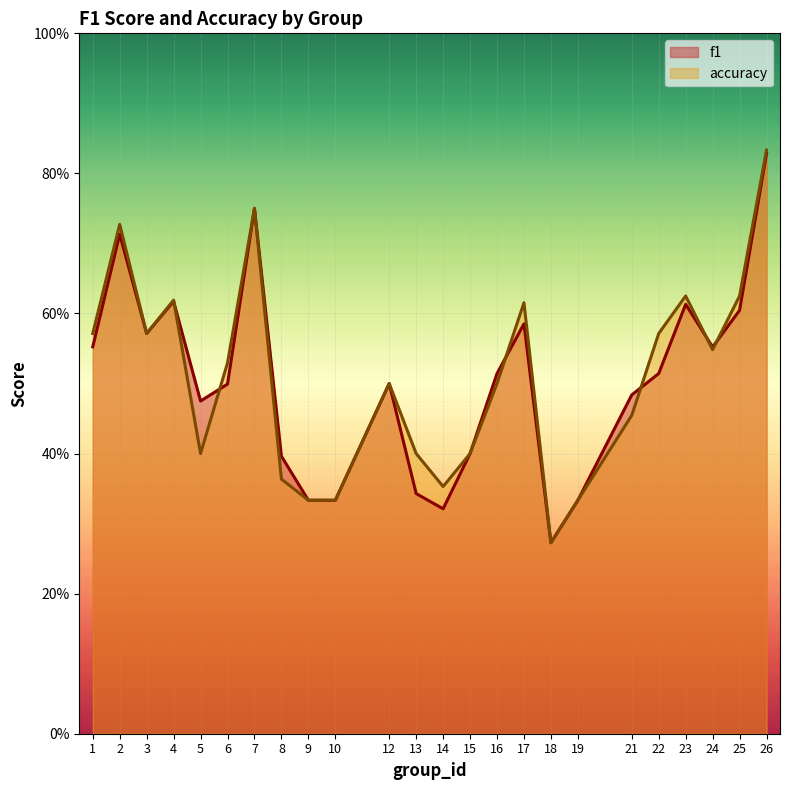

What is the value of the accuracy point at the 1st from the left?

0.6